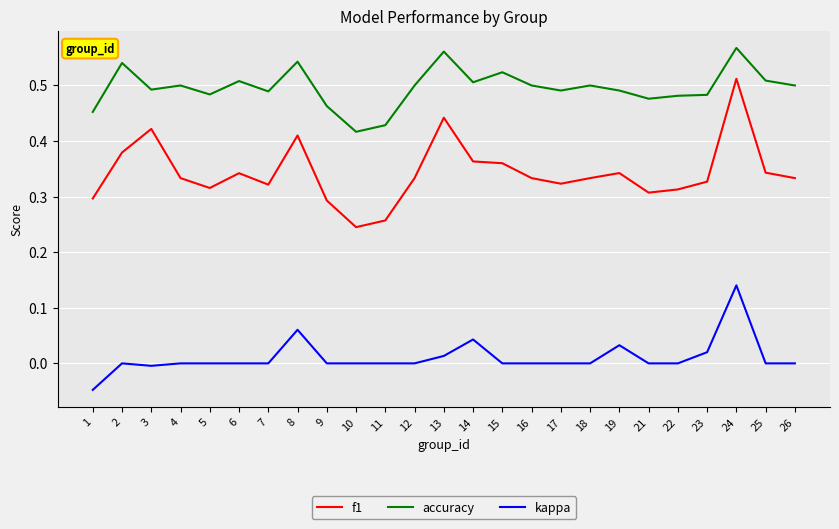

What are all the series names shown in the legend?

f1, accuracy, kappa